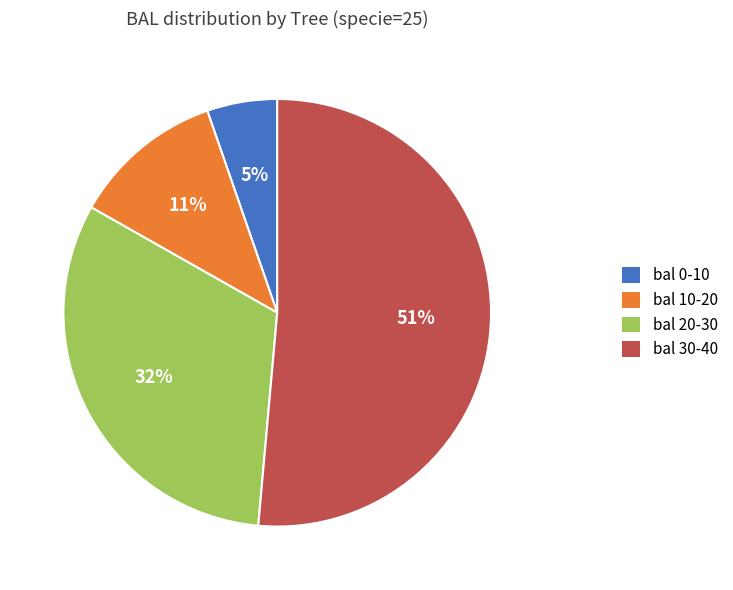

How many slices are in this pie chart?

4